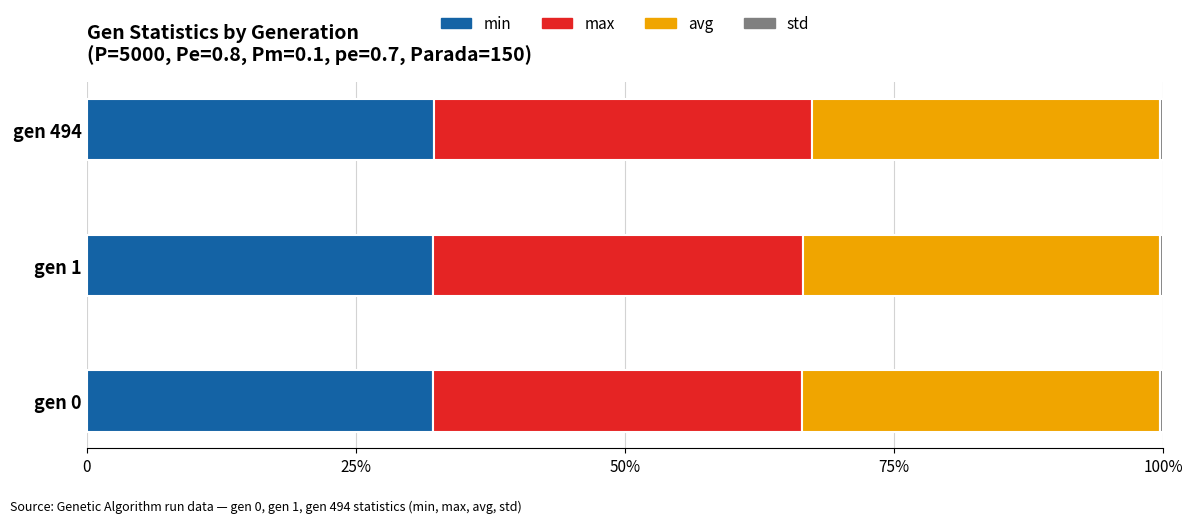

Reading right to left, transcribe all the data shown in this chart.

min: 32.3	32.2	32.1
max: 35.1	34.4	34.3
avg: 32.3	33.2	33.3
std: 0.3	0.3	0.3